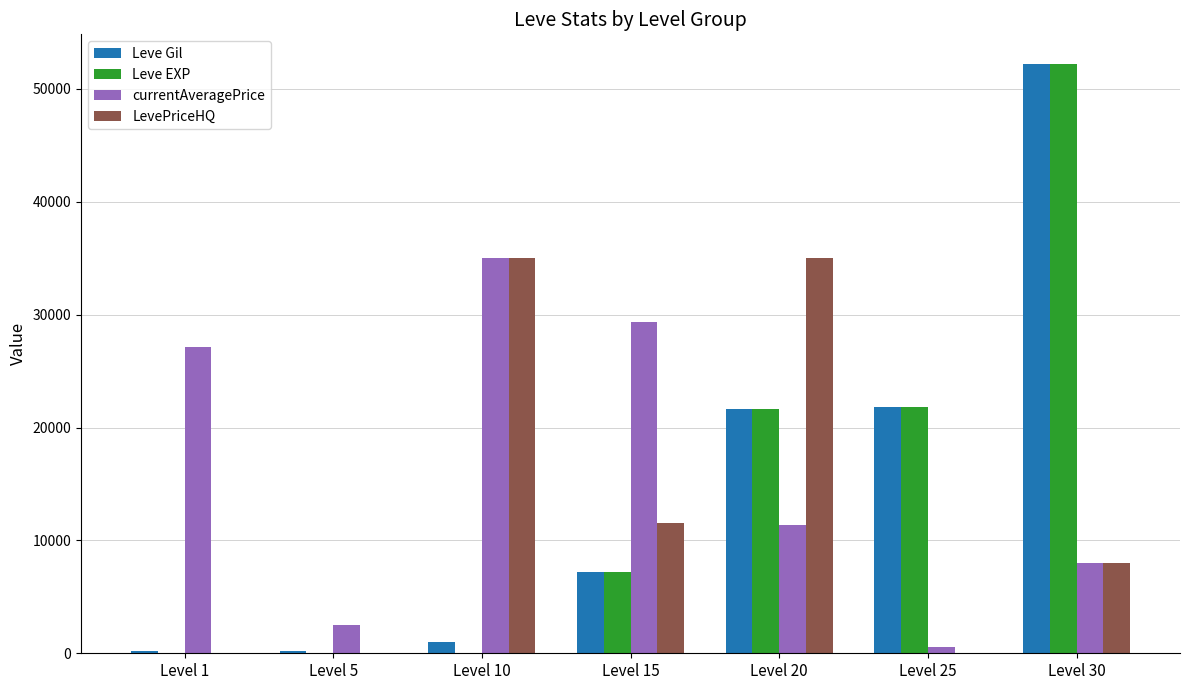

What are all the series names shown in the legend?

Leve Gil, Leve EXP, currentAveragePrice, LevePriceHQ